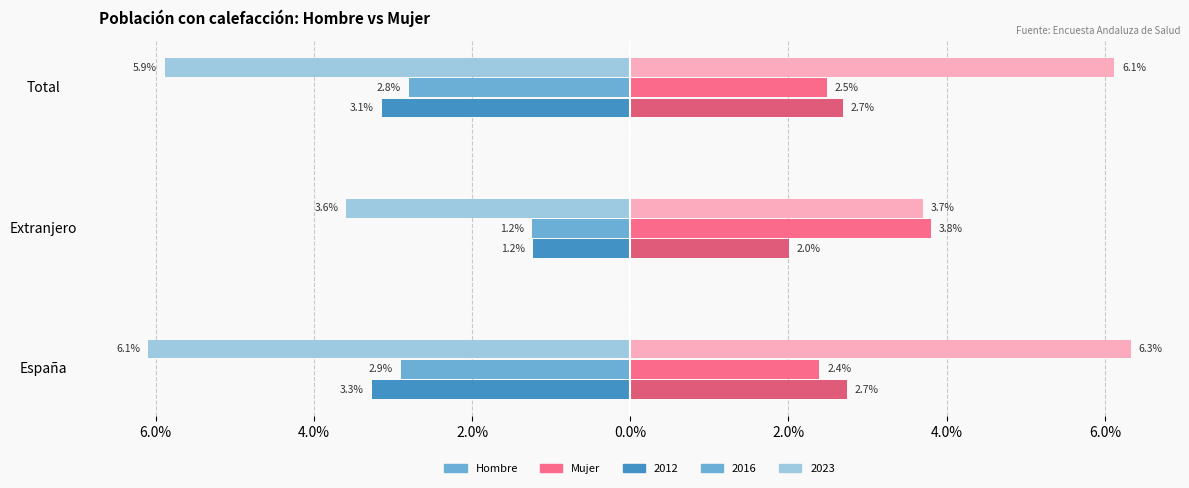

True or false: Mujer 2012 has a value of 0.0 at Extranjero.

False